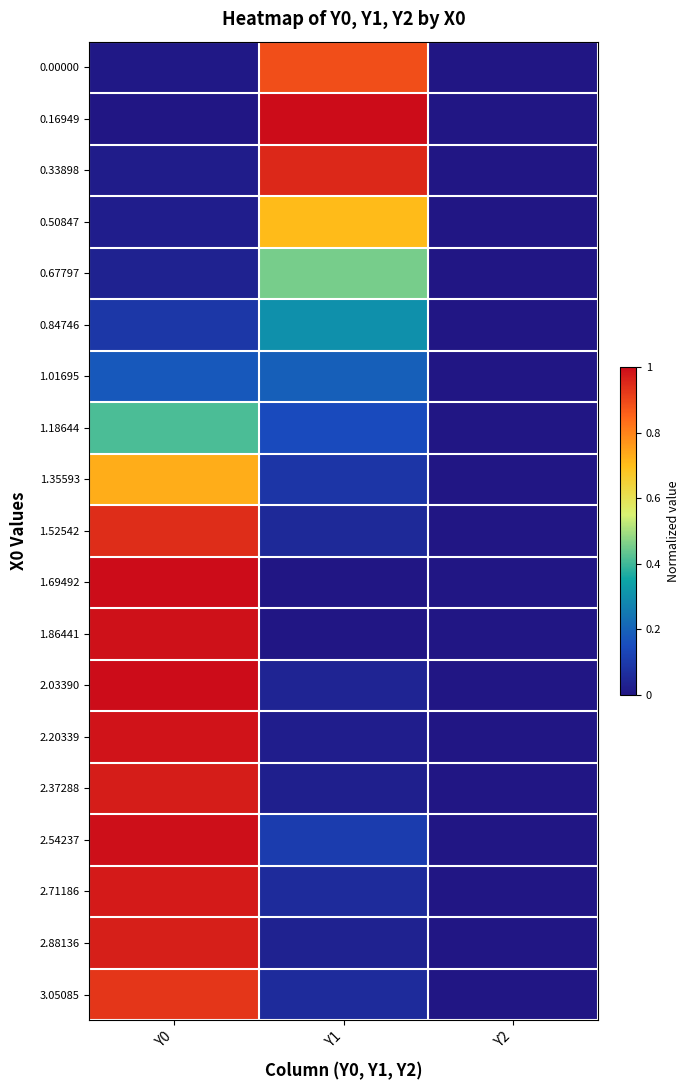

Rank the series by their maximum value, from highest to lowest.

0.16949, 1.69492, 2.03390, 2.54237, 1.86441, 2.20339, 2.71186, 2.37288, 2.88136, 0.33898, 1.52542, 3.05085, 0.00000, 1.35593, 0.50847, 0.67797, 1.18644, 0.84746, 1.01695